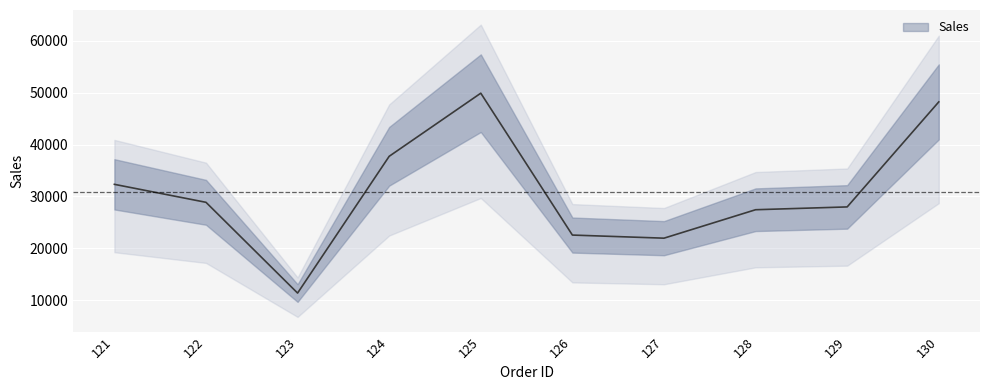

Is it true that the value at 124 is 37743?

True